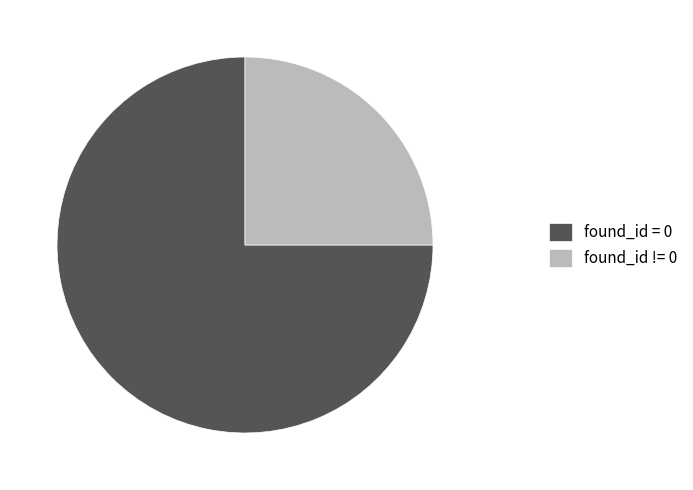

How many segments does this pie chart have?

2